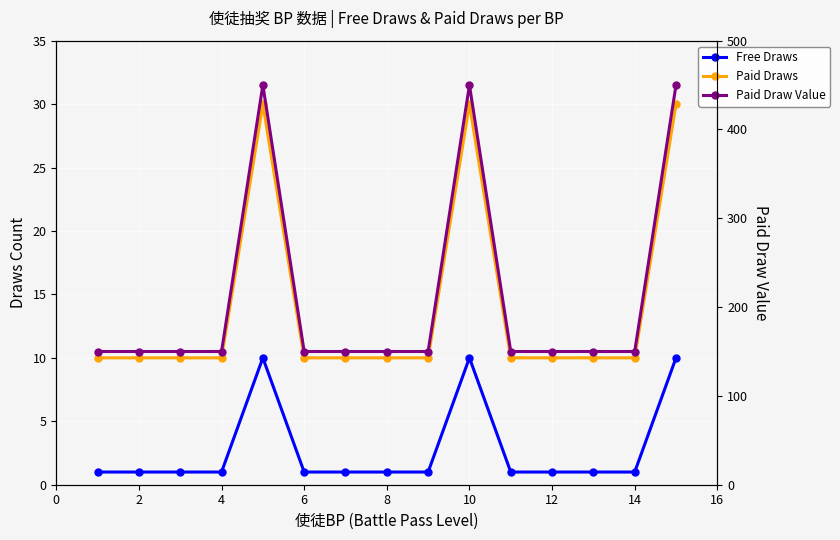

True or false: Paid Draw Value has a value of 150 at 4.

True